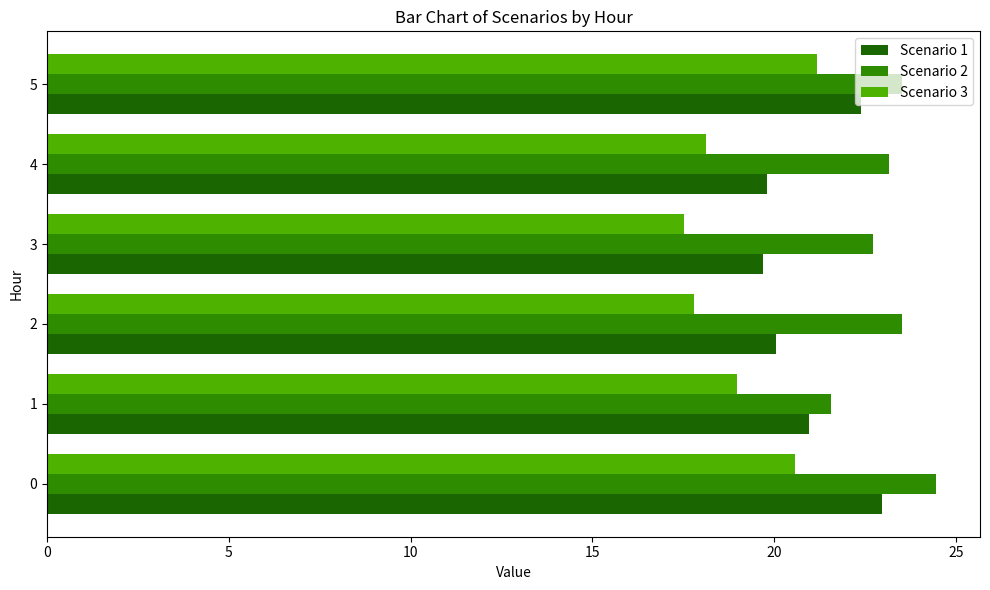

Rank the series by their average value, from lowest to highest.

Scenario 3, Scenario 1, Scenario 2